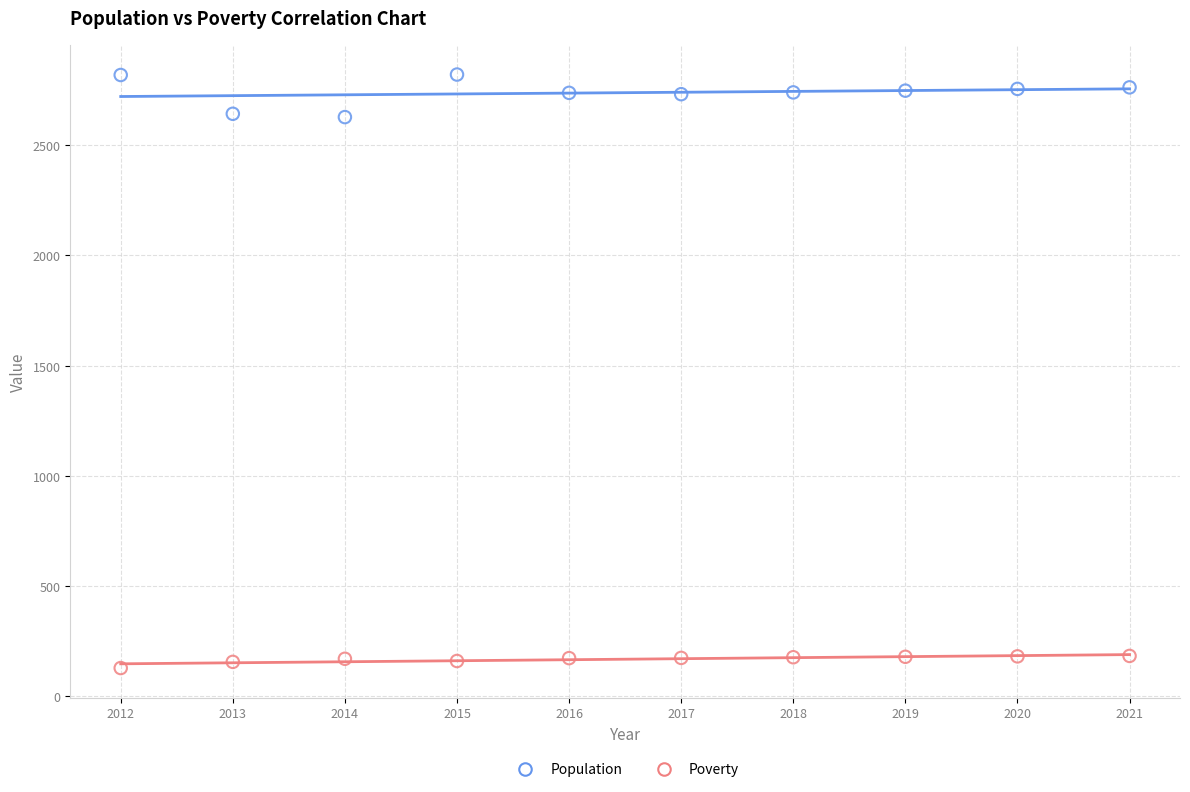

Which series contains the lowest Y value?

Poverty